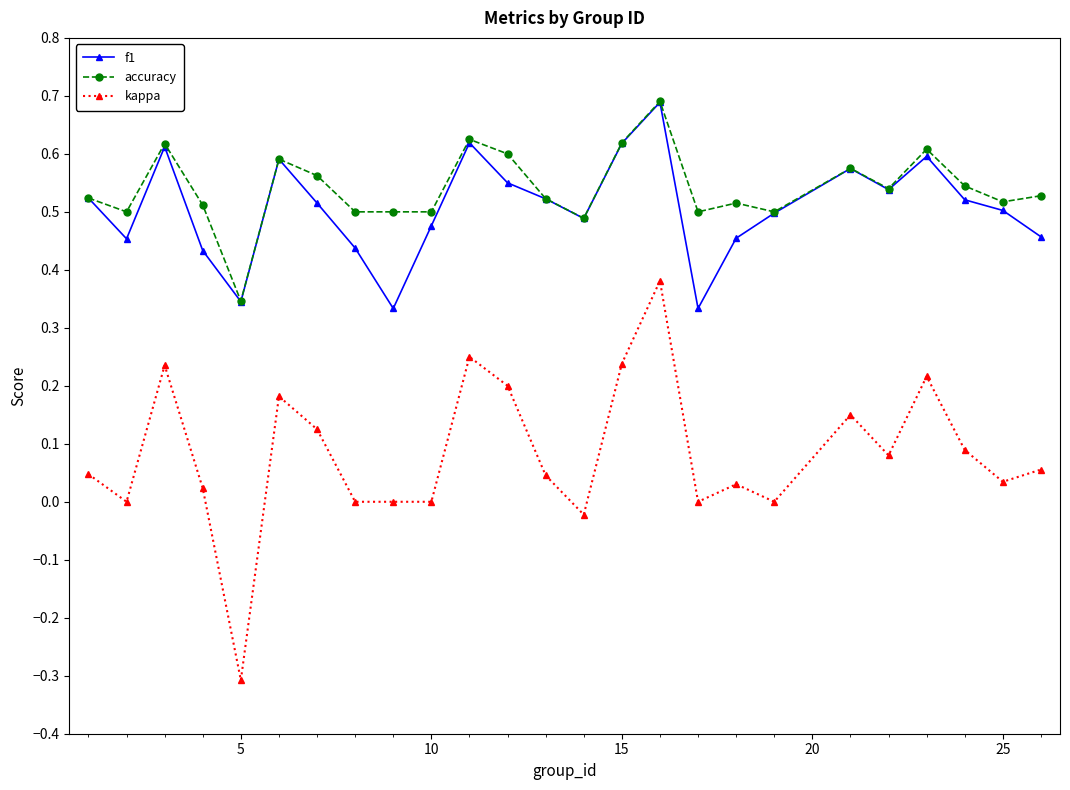

What is the minimum value shown in the chart?

-0.3